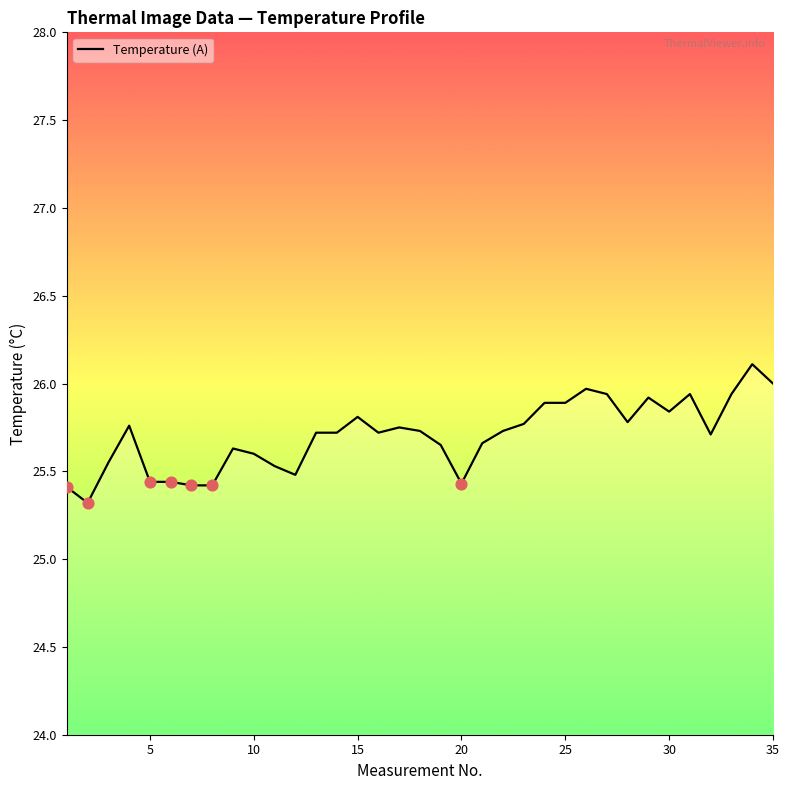

What is the smallest value displayed?

25.3